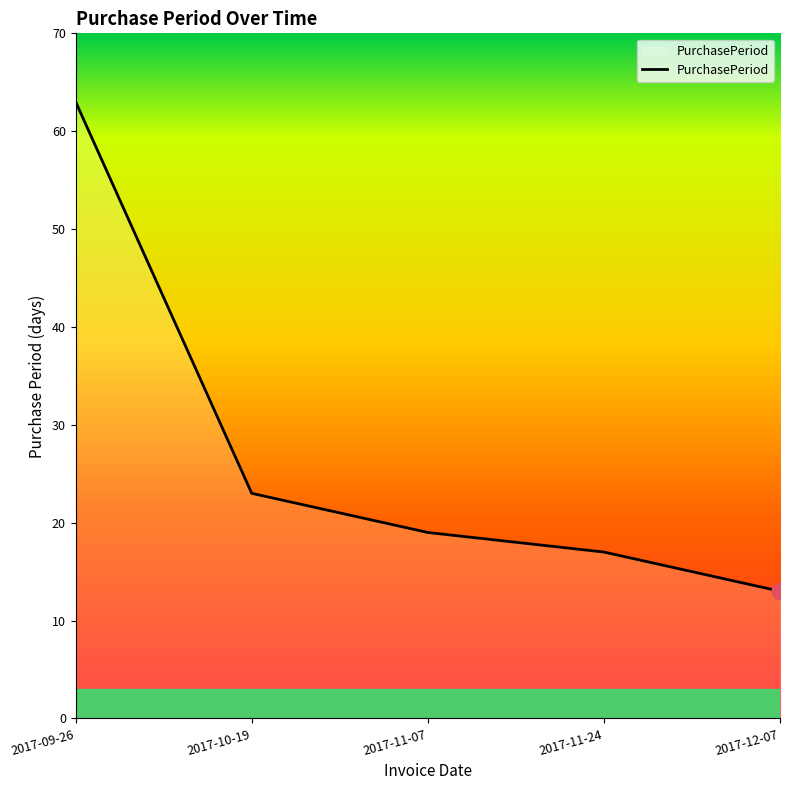

What is the greatest value displayed?

63